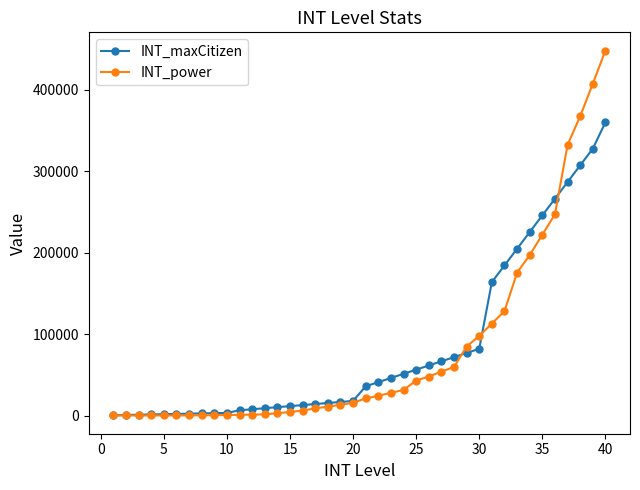

Which series has the widest spread of values?

INT_power